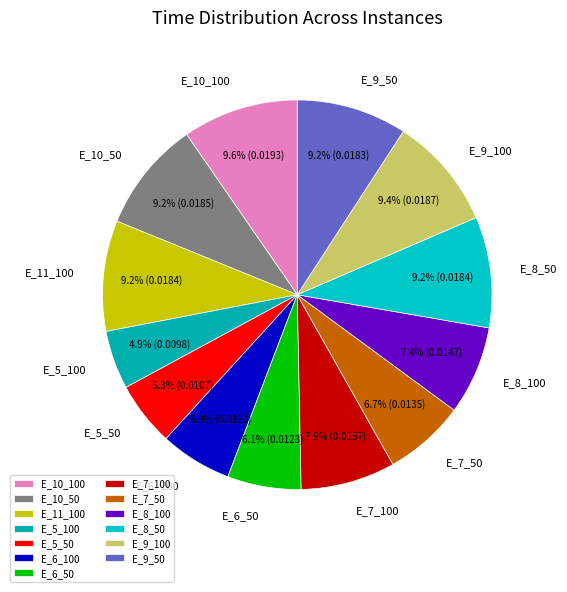

To the nearest percent, what portion does E_11_100 represent?

9%